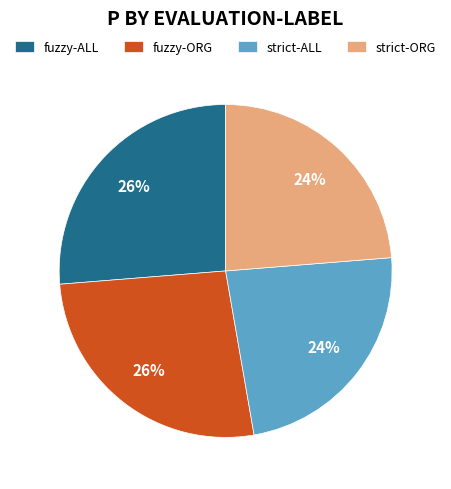

To the nearest percent, what is the average slice percentage?

25%